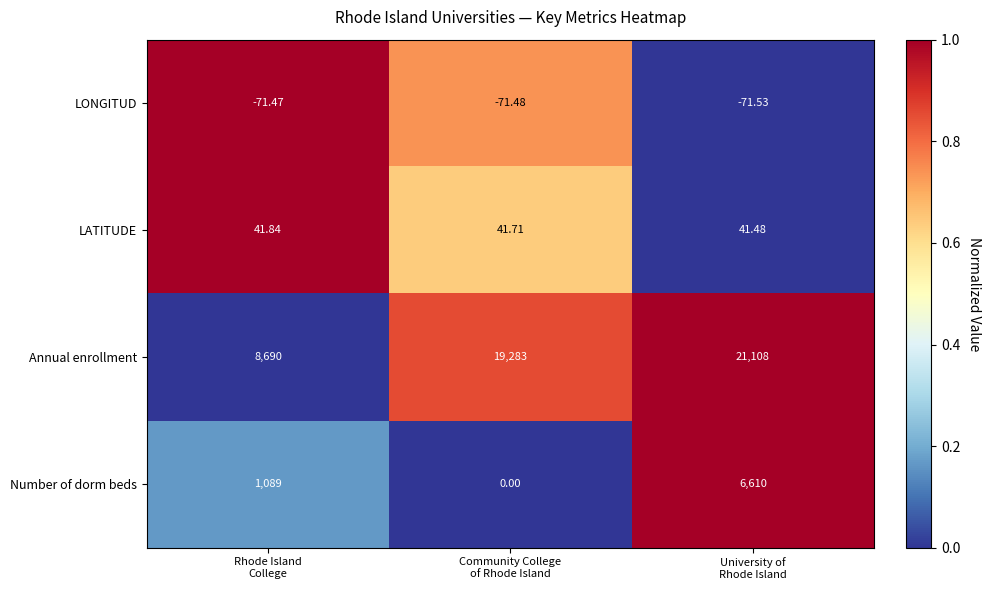

At which category does the chart reach its peak across all series?

University of
Rhode Island